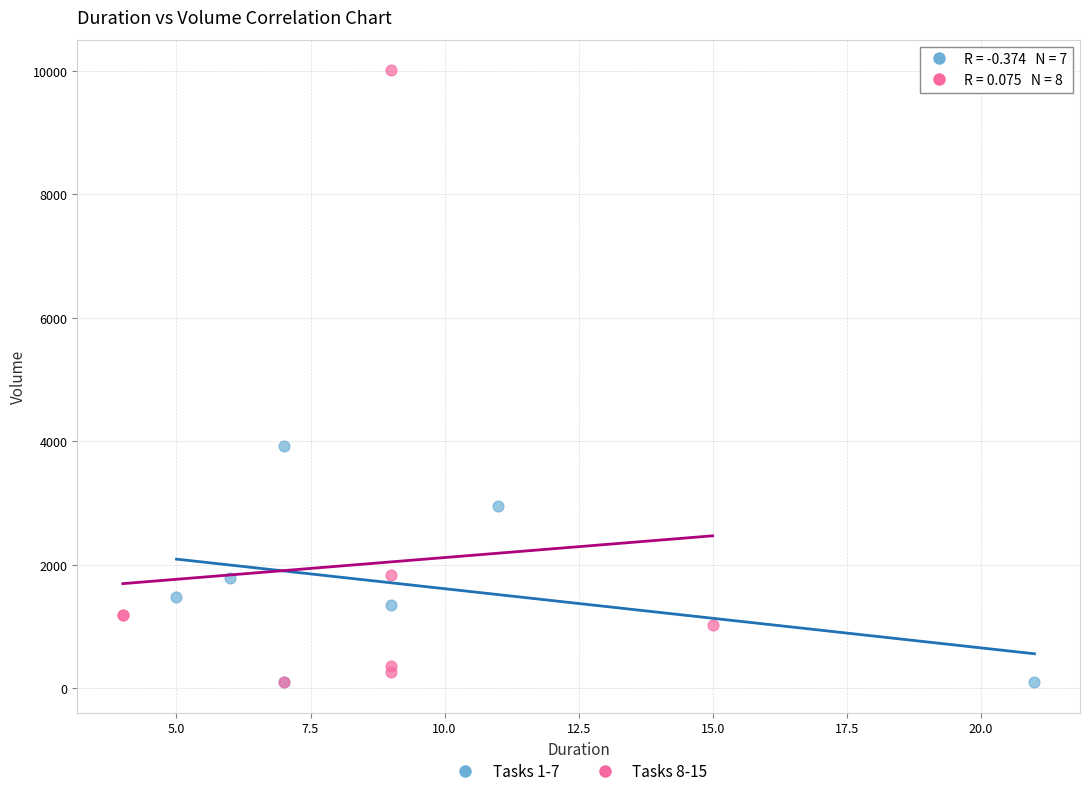

Which series has the widest spread of Y values?

Tasks 8-15